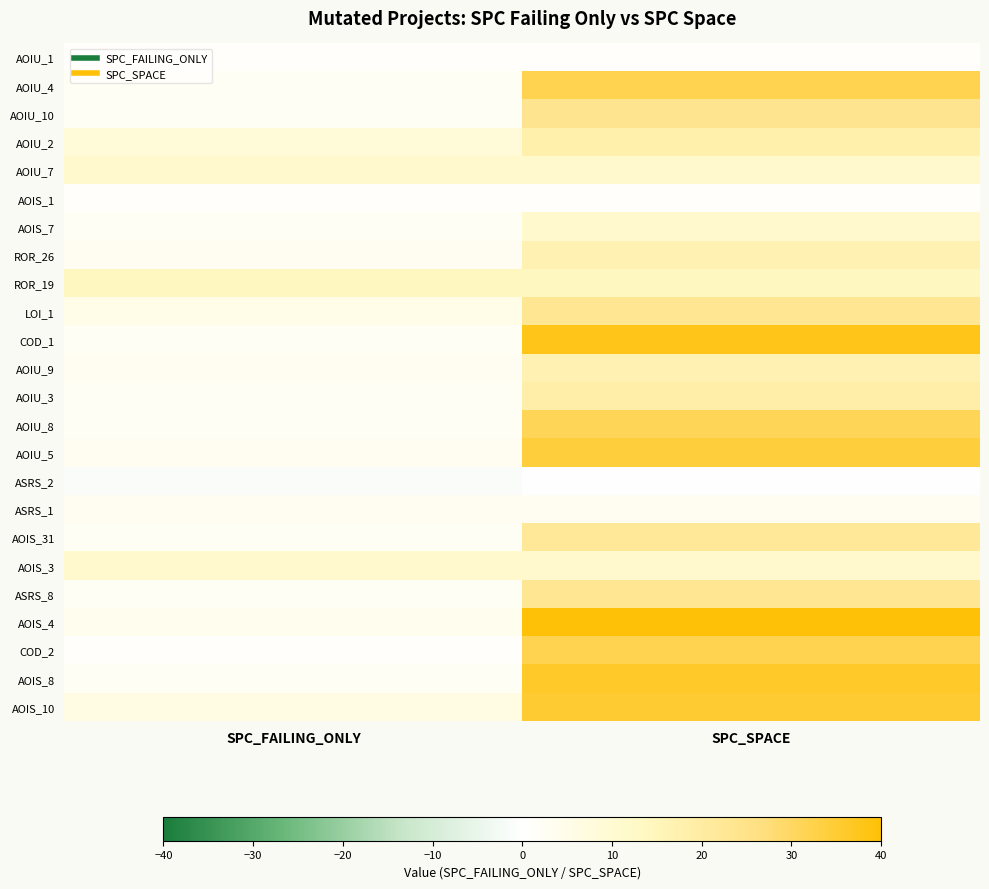

Reading left to right, list all the values displayed in this chart.

AOIU_1: SPC_FAILING_ONLY=1	SPC_SPACE=1
AOIU_4: SPC_FAILING_ONLY=2	SPC_SPACE=32
AOIU_10: SPC_FAILING_ONLY=2	SPC_SPACE=24
AOIU_2: SPC_FAILING_ONLY=9	SPC_SPACE=18
AOIU_7: SPC_FAILING_ONLY=11	SPC_SPACE=11
AOIS_1: SPC_FAILING_ONLY=1	SPC_SPACE=1
AOIS_7: SPC_FAILING_ONLY=2	SPC_SPACE=11
ROR_26: SPC_FAILING_ONLY=3	SPC_SPACE=17
ROR_19: SPC_FAILING_ONLY=14	SPC_SPACE=14
LOI_1: SPC_FAILING_ONLY=5	SPC_SPACE=23
COD_1: SPC_FAILING_ONLY=2	SPC_SPACE=38
AOIU_9: SPC_FAILING_ONLY=3	SPC_SPACE=17
AOIU_3: SPC_FAILING_ONLY=2	SPC_SPACE=19
AOIU_8: SPC_FAILING_ONLY=2	SPC_SPACE=31
AOIU_5: SPC_FAILING_ONLY=3	SPC_SPACE=34
ASRS_2: SPC_FAILING_ONLY=-1	SPC_SPACE=0
ASRS_1: SPC_FAILING_ONLY=3	SPC_SPACE=3
AOIS_31: SPC_FAILING_ONLY=2	SPC_SPACE=22
AOIS_3: SPC_FAILING_ONLY=11	SPC_SPACE=11
ASRS_8: SPC_FAILING_ONLY=2	SPC_SPACE=23
AOIS_4: SPC_FAILING_ONLY=4	SPC_SPACE=40
COD_2: SPC_FAILING_ONLY=1	SPC_SPACE=32
AOIS_8: SPC_FAILING_ONLY=2	SPC_SPACE=36
AOIS_10: SPC_FAILING_ONLY=6	SPC_SPACE=35